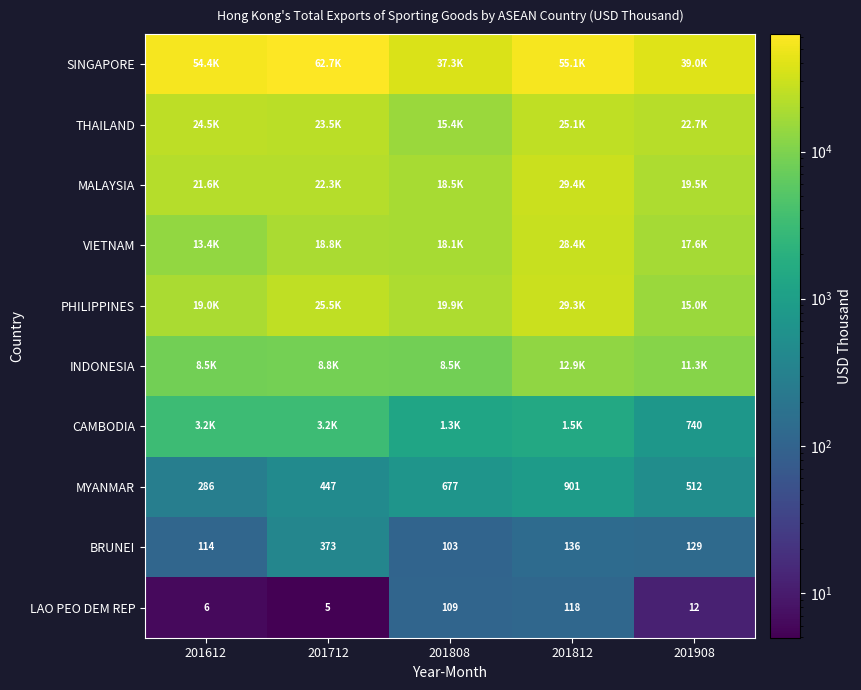

At which category is the sum across all series the highest?

201812